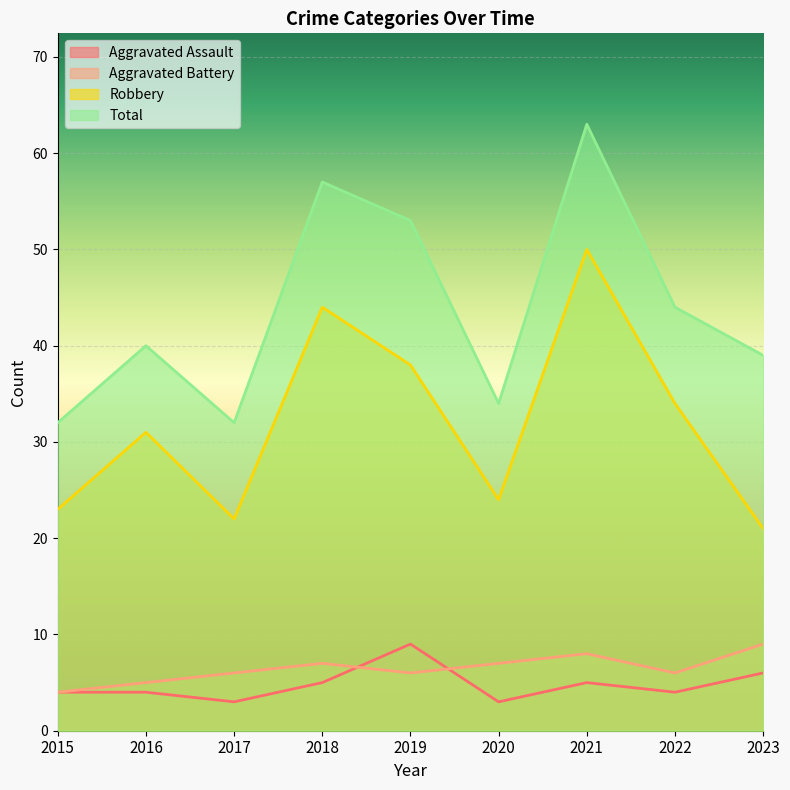

What is the difference between the maximum and second lowest values in the Total series?

31